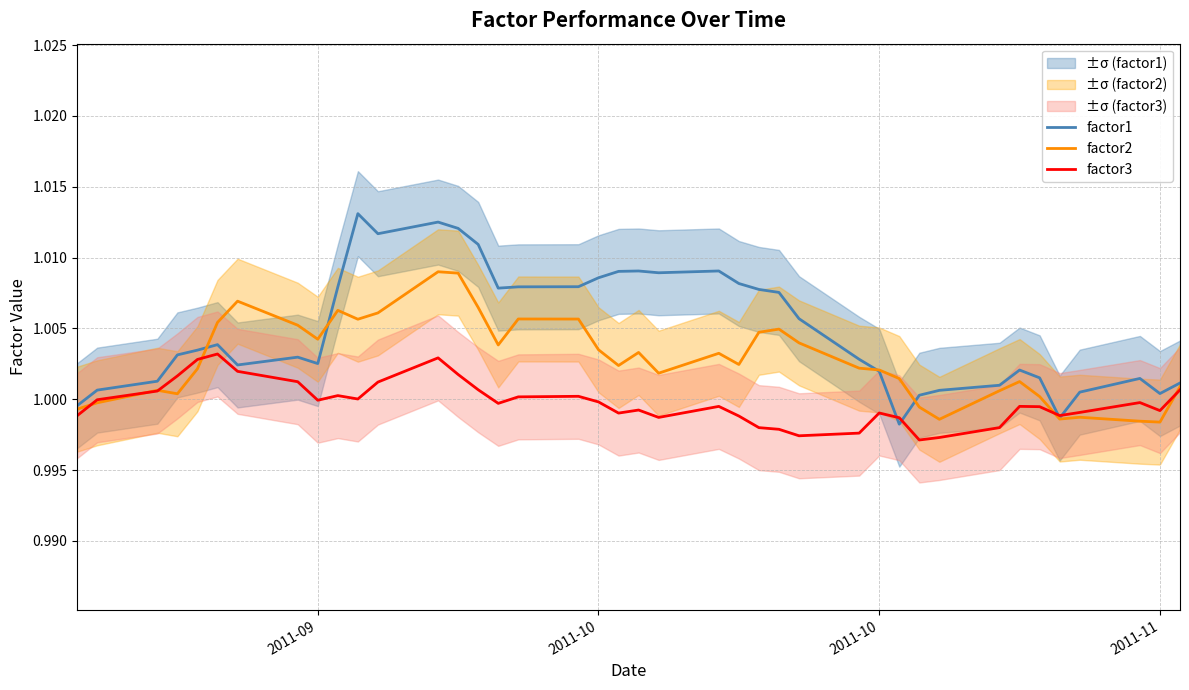

How many interior local peaks does the factor1 series have?

8